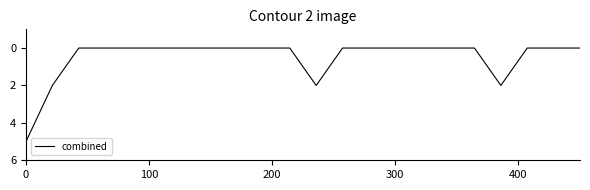

What is the difference between the maximum and minimum values?

5